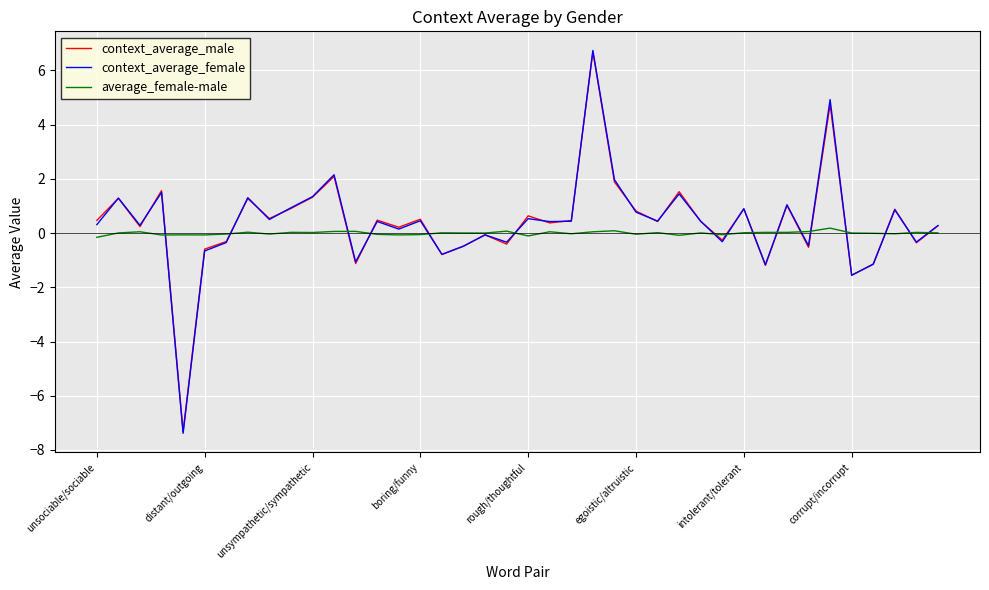

True or false: context_average_male and average_female-male cross at least once.

True